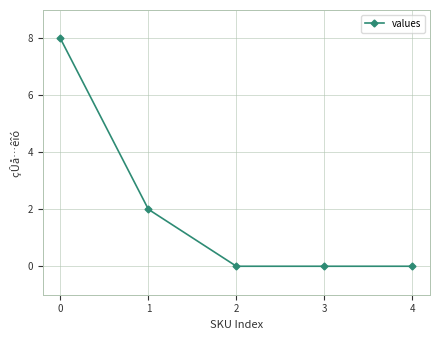

Count the values in the range 0 to 2.

4